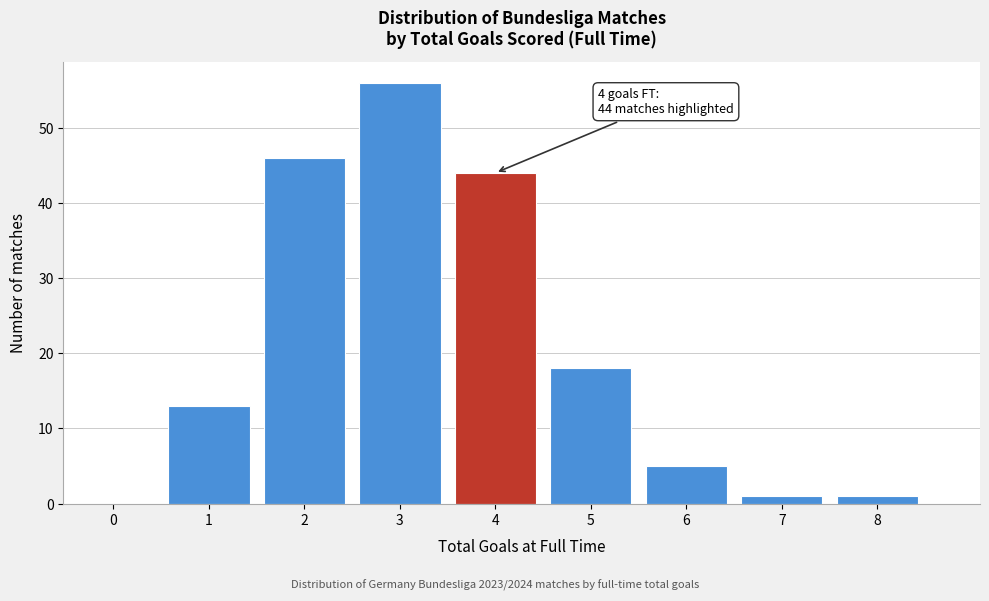

Reading right to left, what are all the values shown in this chart?

8=1	7=1	6=5	5=18	4=44	3=56	2=46	1=13	0=0